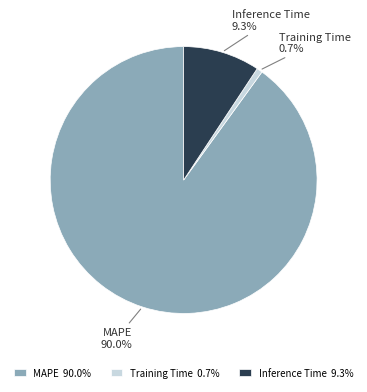

How many segments does this pie chart have?

3